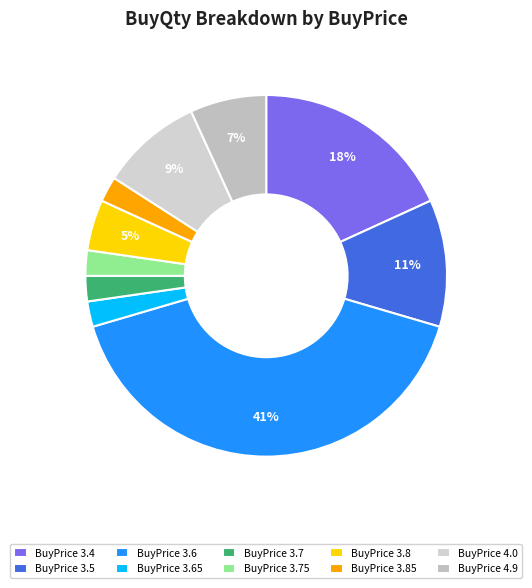

How many slices are in this pie chart?

10